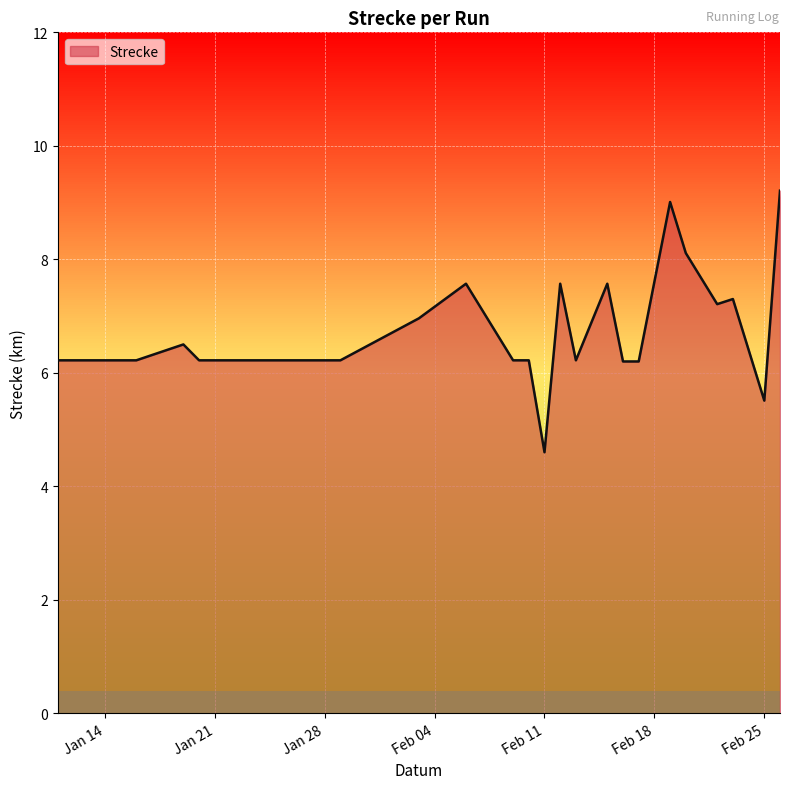

What is the difference between the maximum and minimum values?

4.6